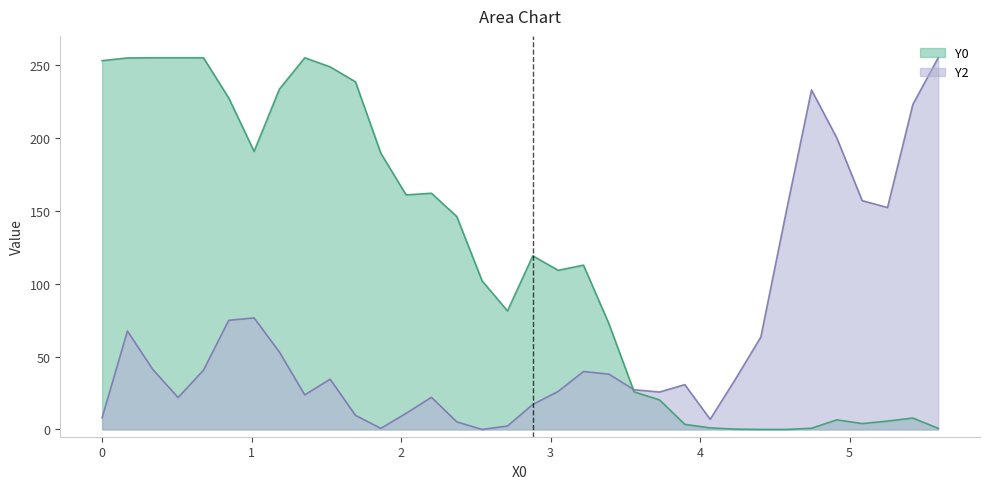

Which series has the largest range (max minus min)?

Y0